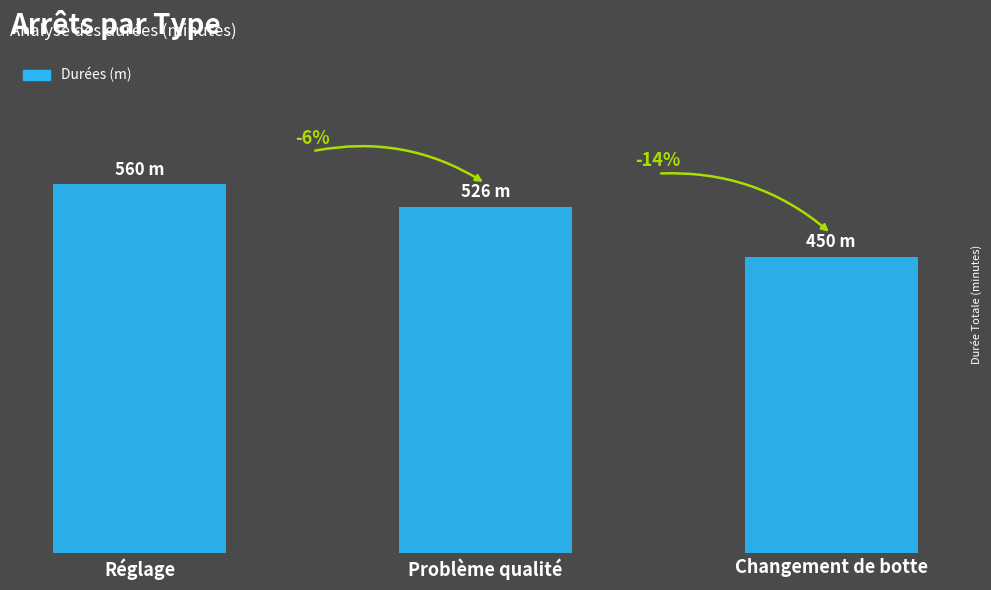

Does the chart contain any negative values?

No